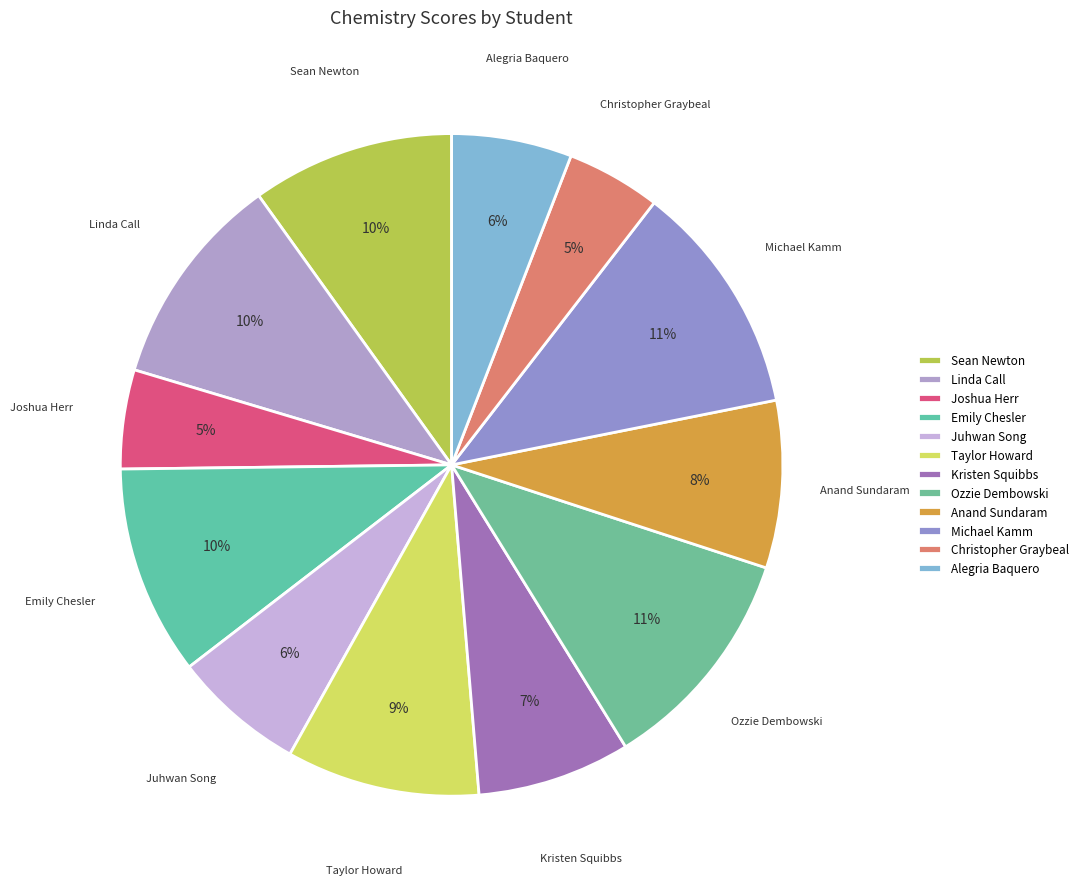

Is there a majority slice in this chart?

No